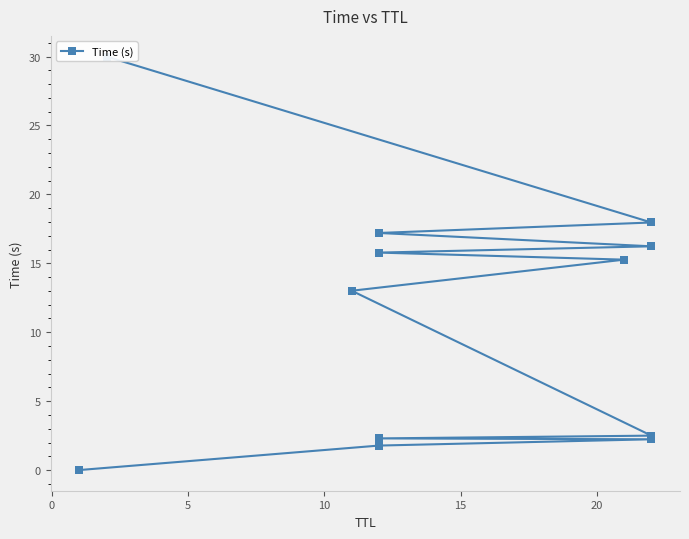

The chart shows a value of 3.5 at 5. True or false?

False